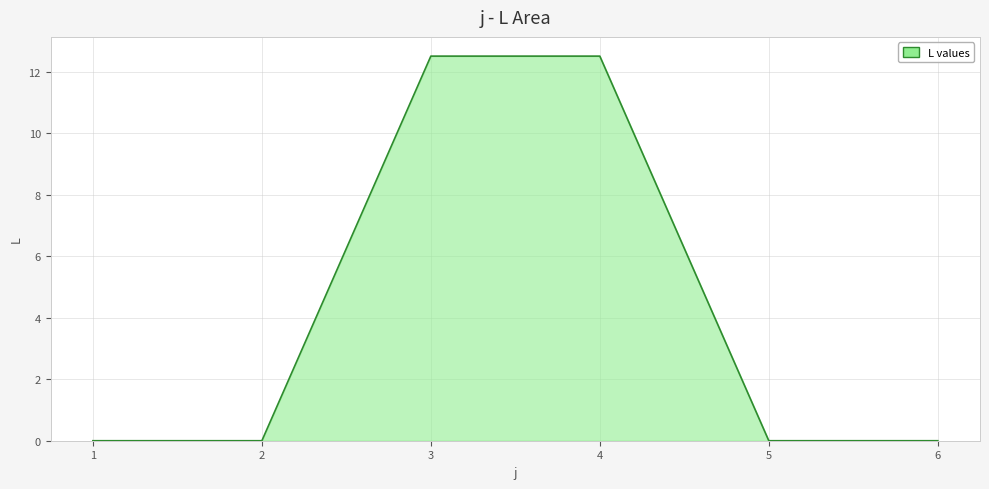

The value at 5 is 4.0. True or false?

False